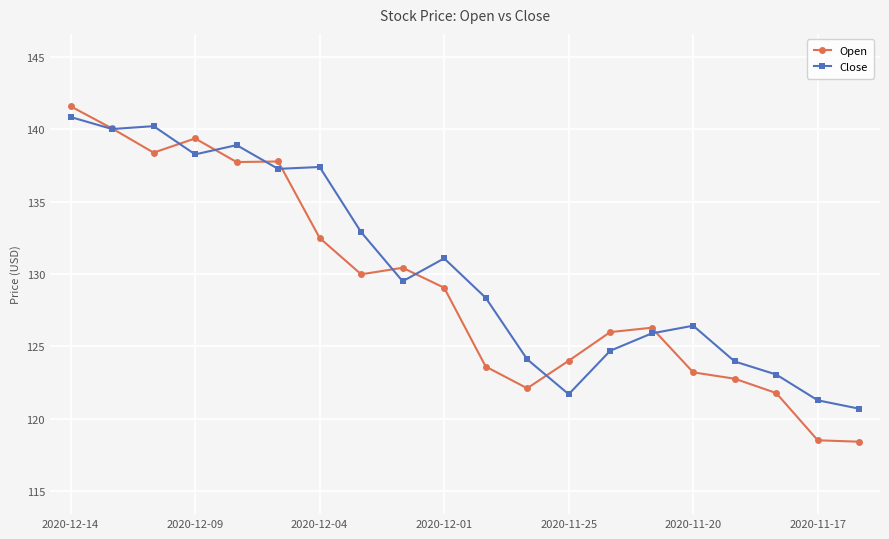

What is the smallest value displayed?

118.4